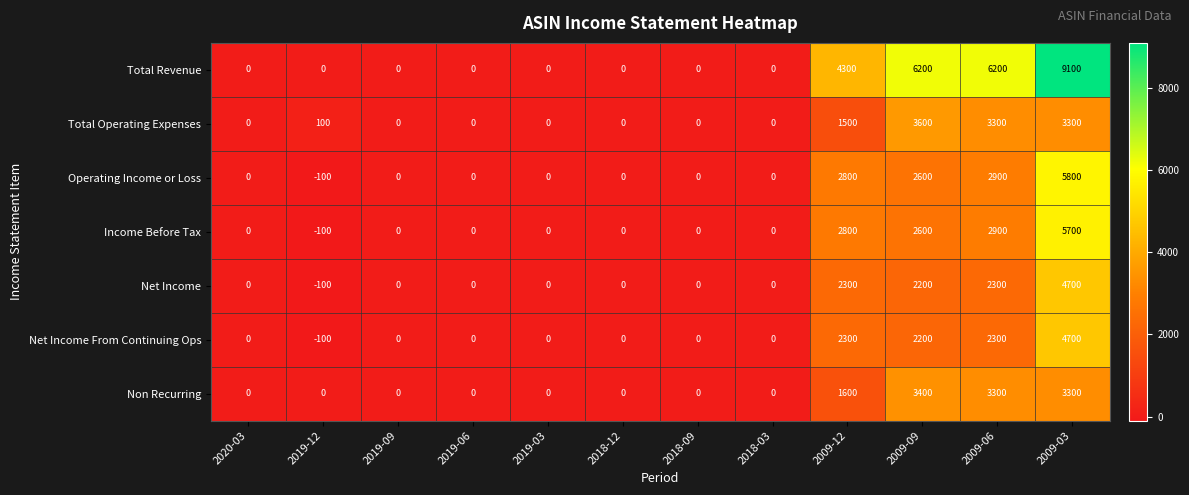

At how many categories does at least one series exceed 3894?

4